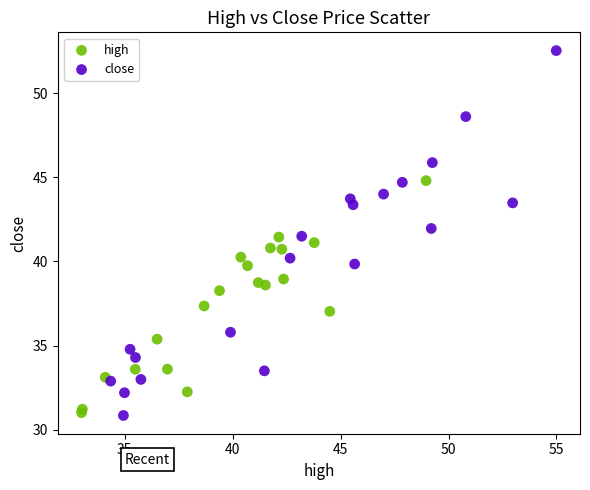

Which series has the largest Y range (max minus min)?

close